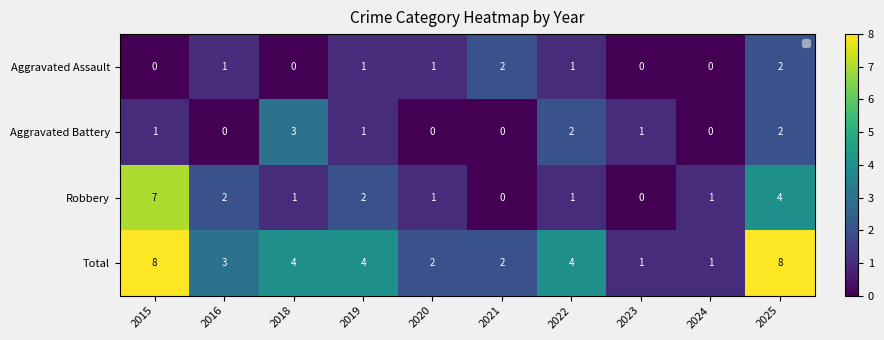

How many Aggravated Assault values are between 0 and 1?

8